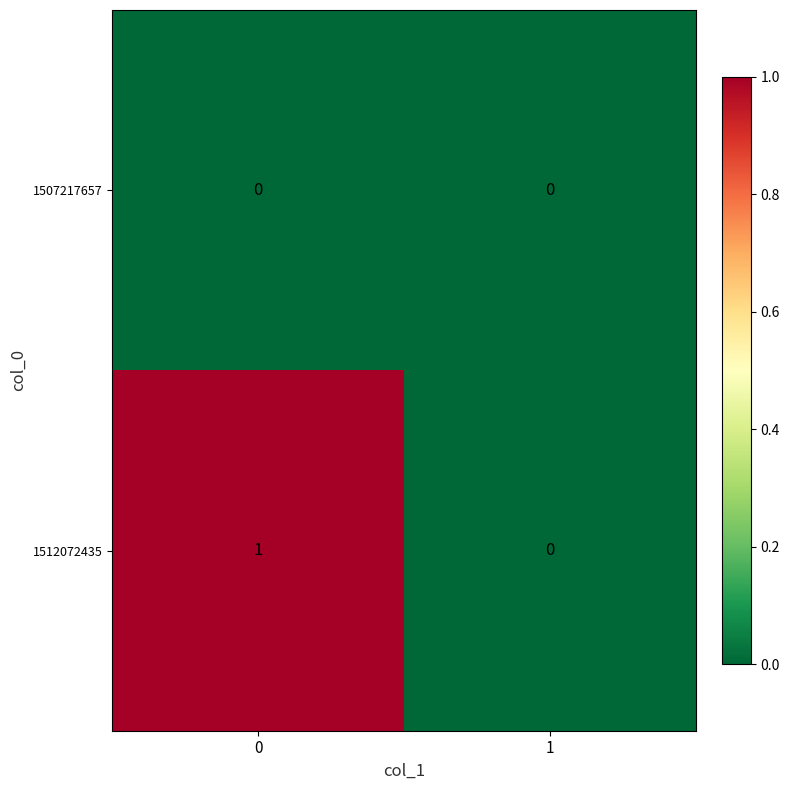

Which series has the widest spread of values?

1512072435